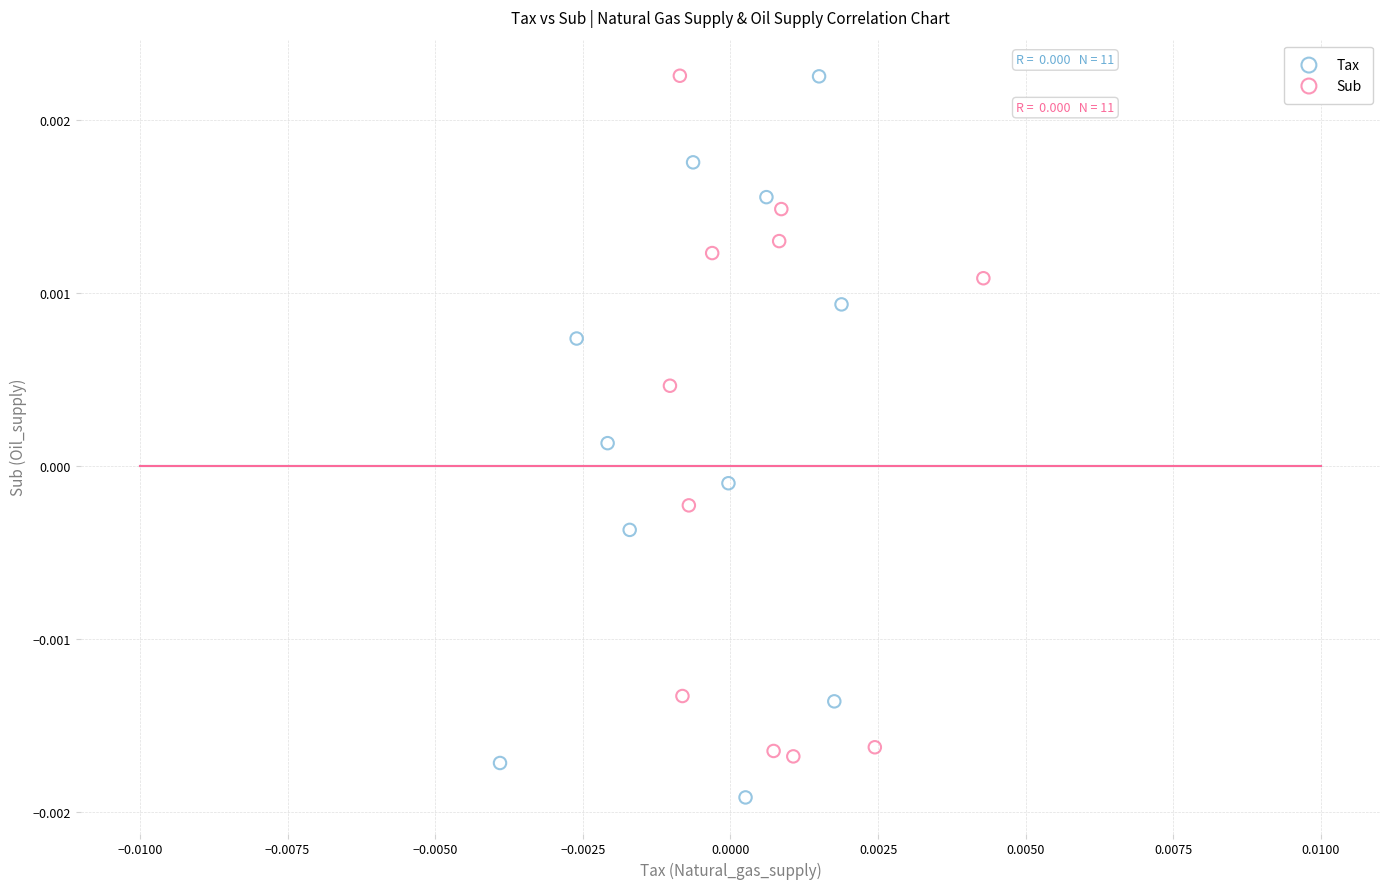

Which series has the largest Y range (max minus min)?

Tax